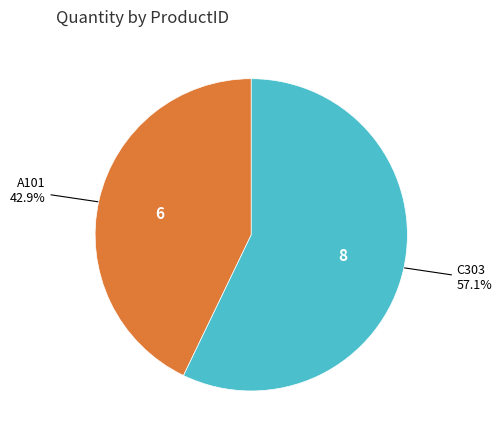

Is there a majority slice in this chart?

Yes